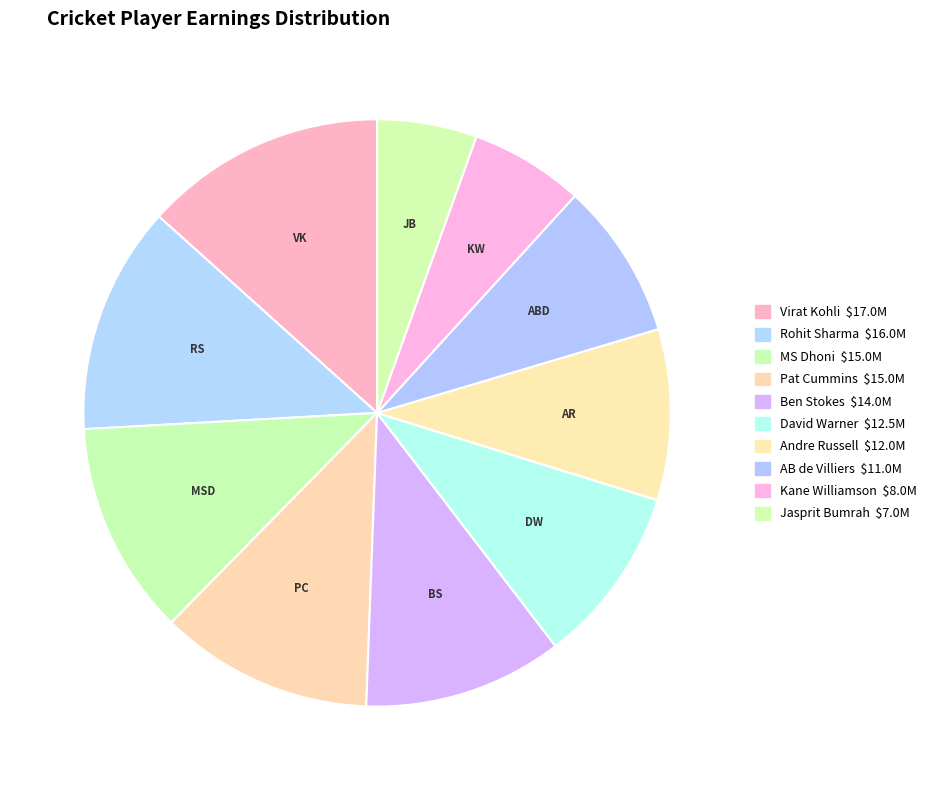

Is the sum of David Warner and Virat Kohli greater than half?

No